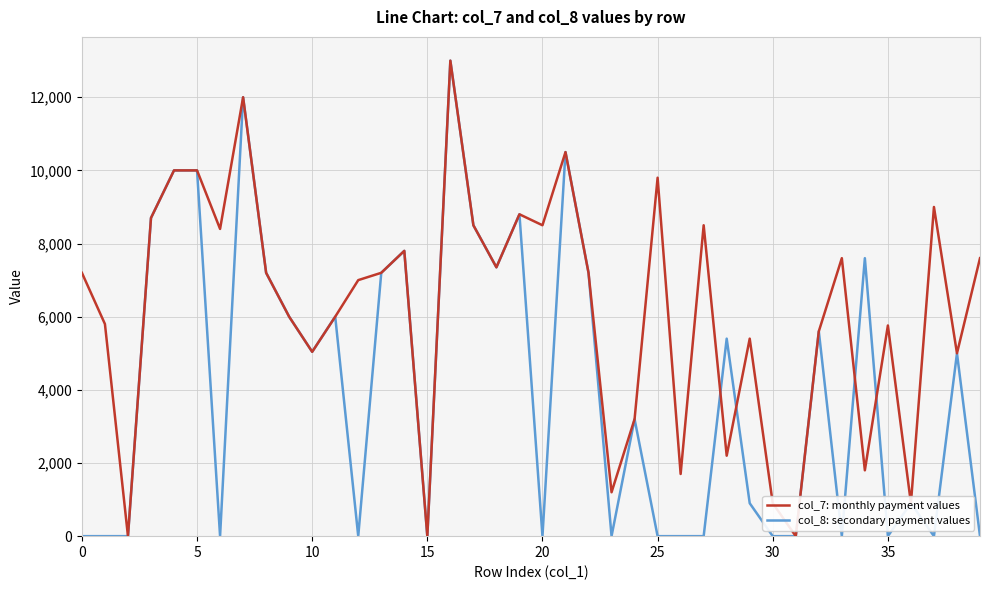

What is the maximum value shown in the chart?

13000